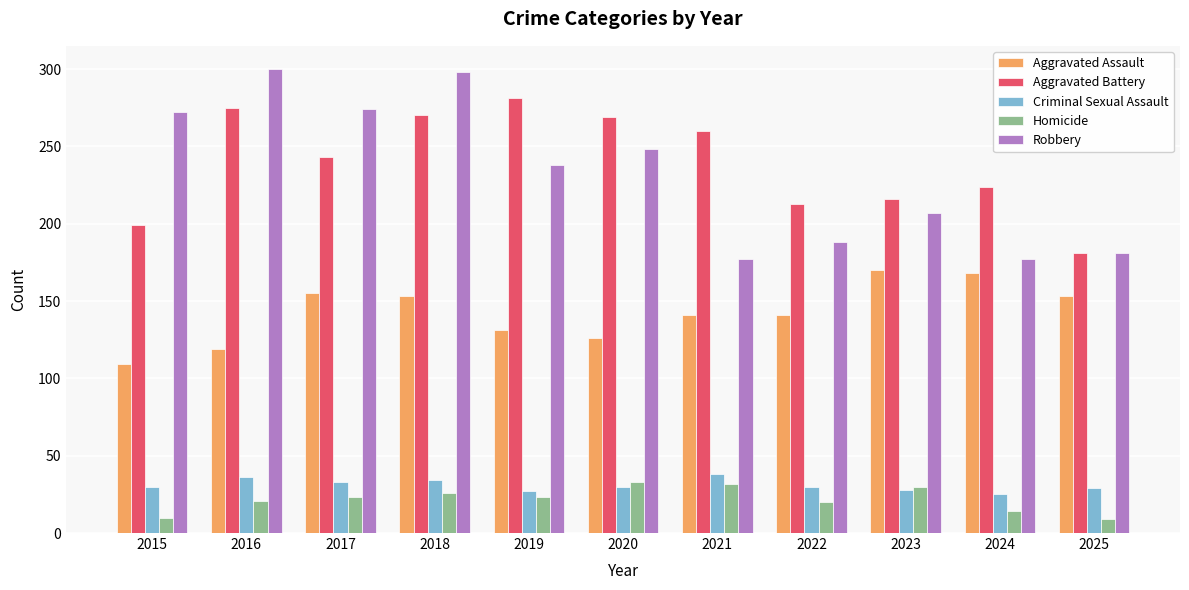

What is the average value of the Homicide series?

22